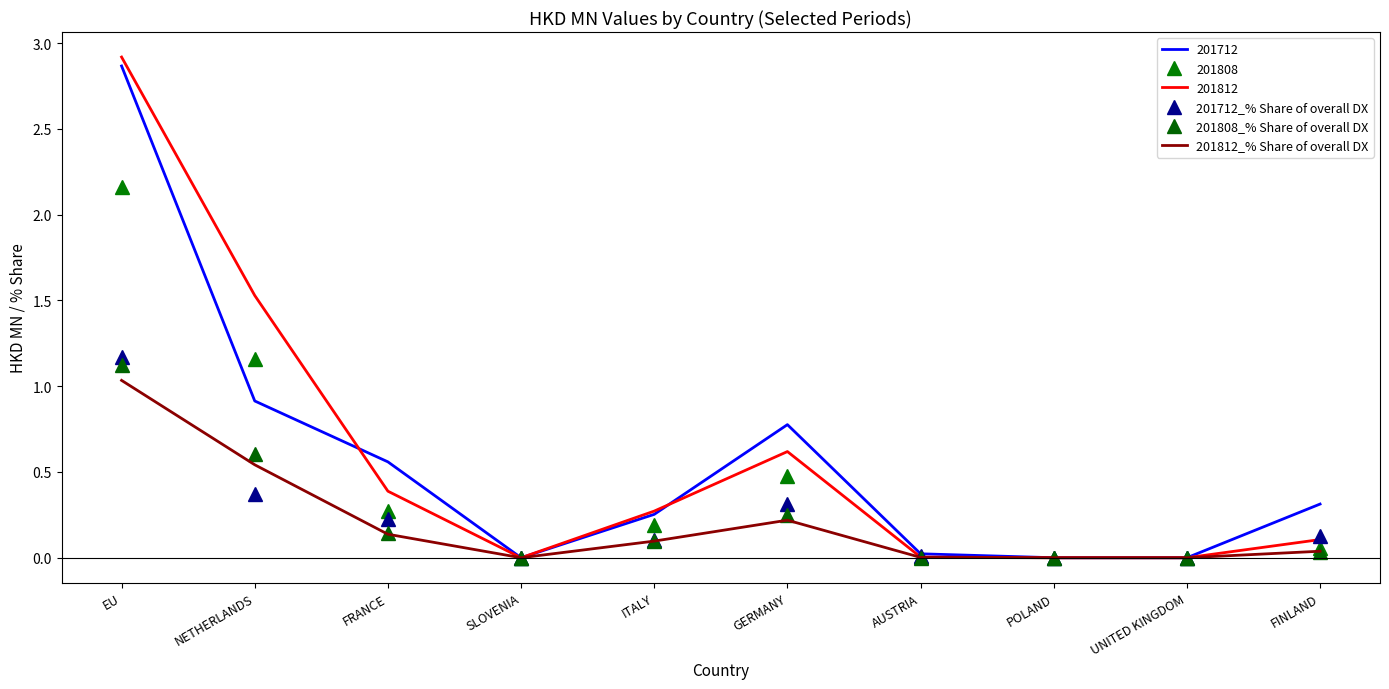

Rank the series by their maximum value, from lowest to highest.

201812_% Share of overall DX, 201808_% Share of overall DX, 201712_% Share of overall DX, 201808, 201712, 201812